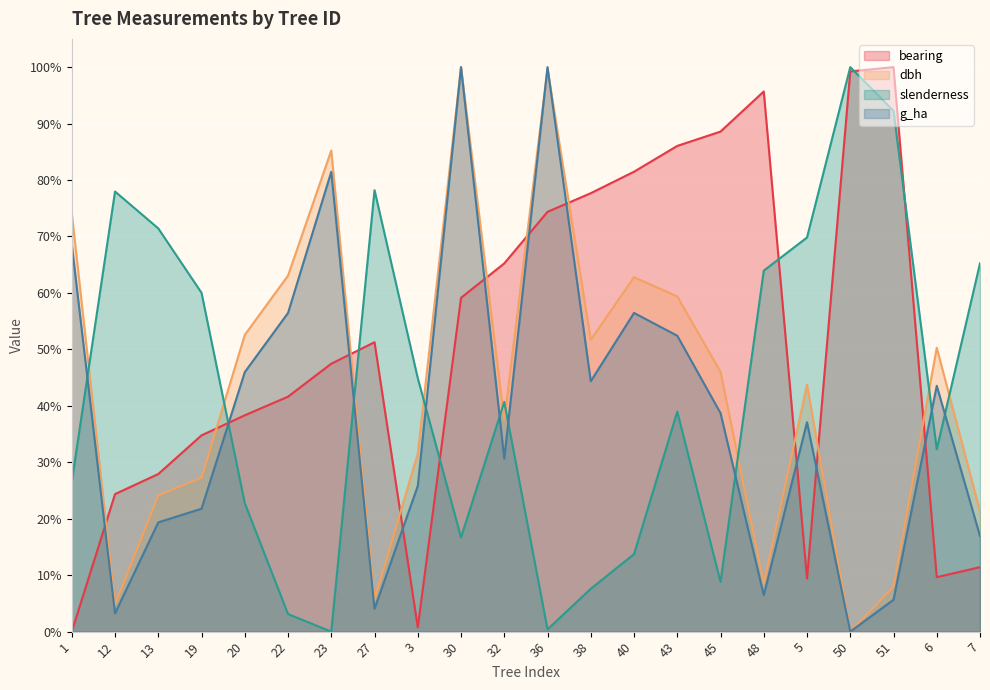

What is the approximate value of slenderness at 1?

26.6